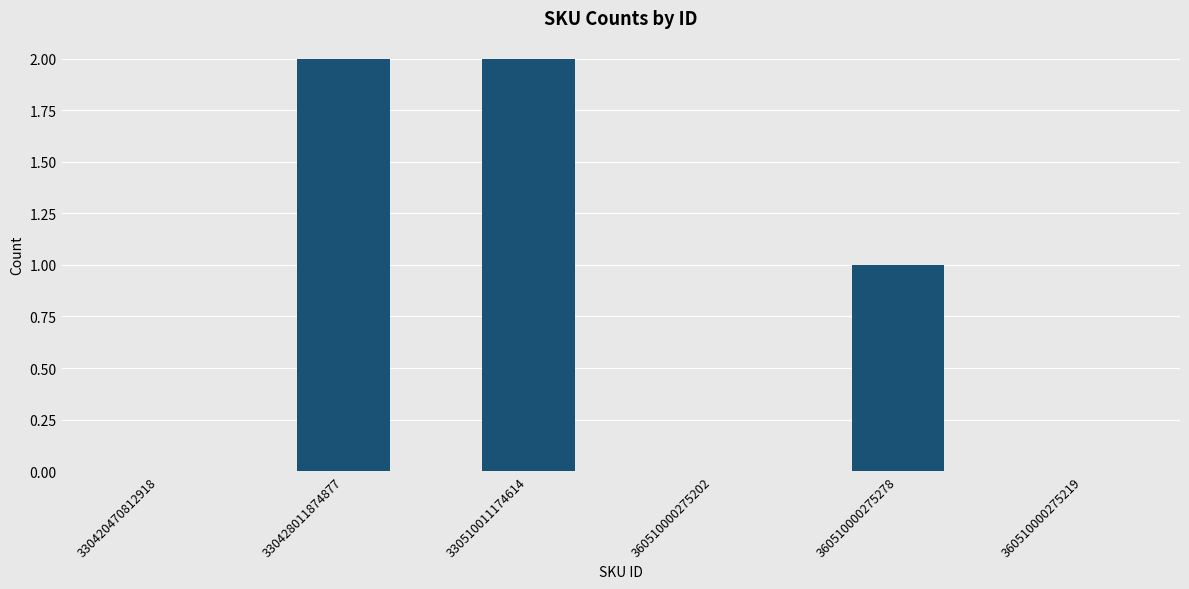

What is the average value?

1